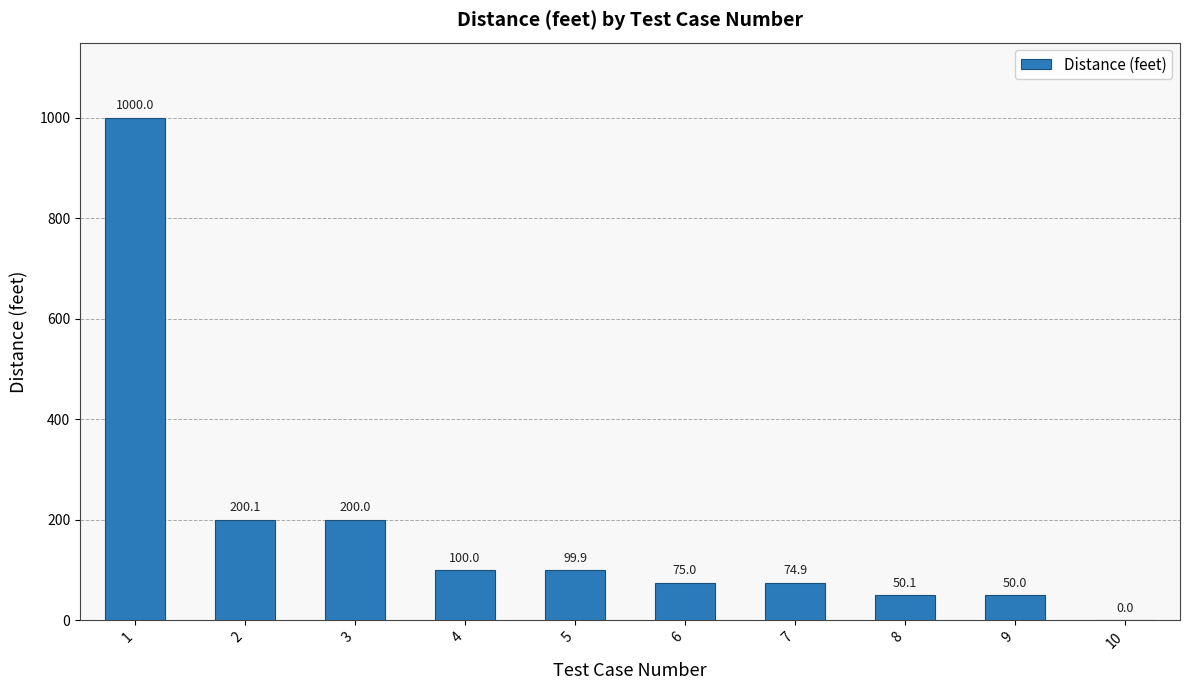

What value does the data have at 7?

74.9